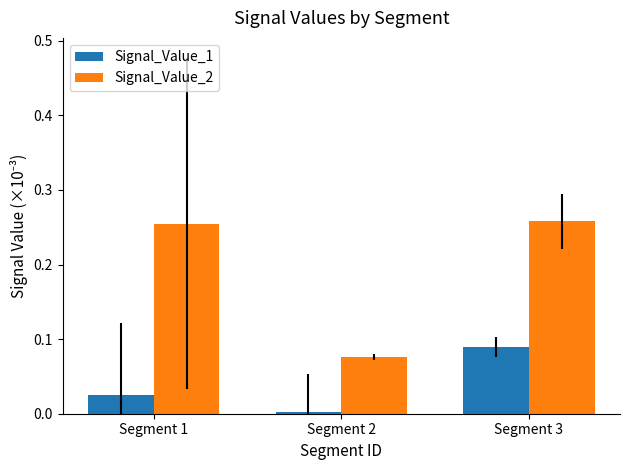

List the series in order of their peak value, highest first.

Signal_Value_2, Signal_Value_1